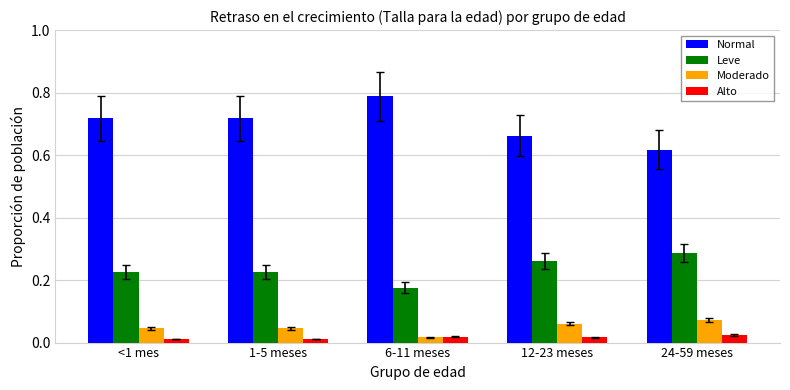

Which series has the largest range (max minus min)?

Normal